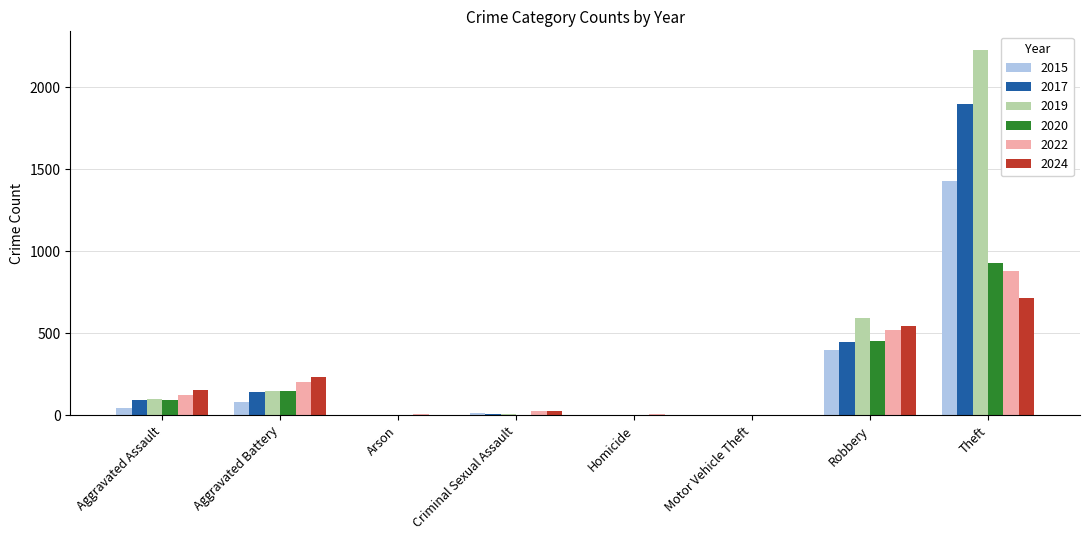

Where is 2019 nearest to the value 1115?

Robbery